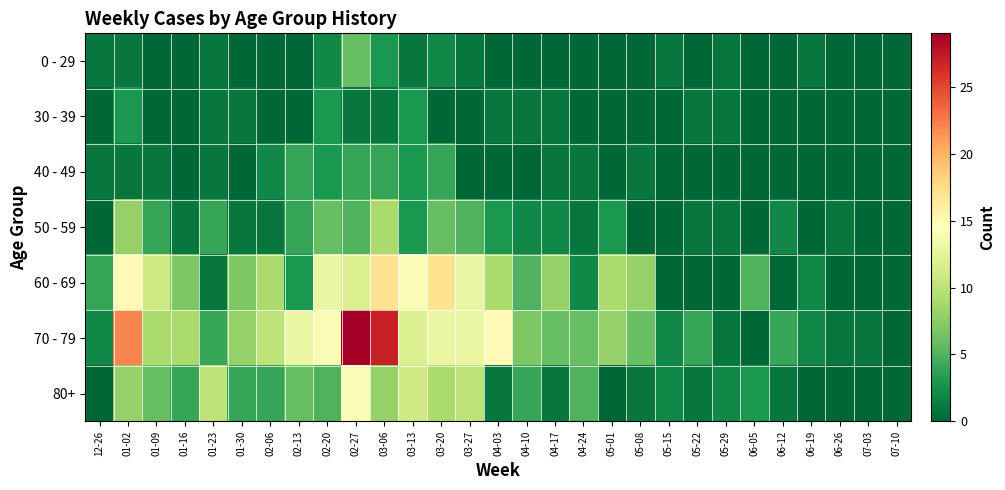

Which series has the largest total across all categories?

70 - 79